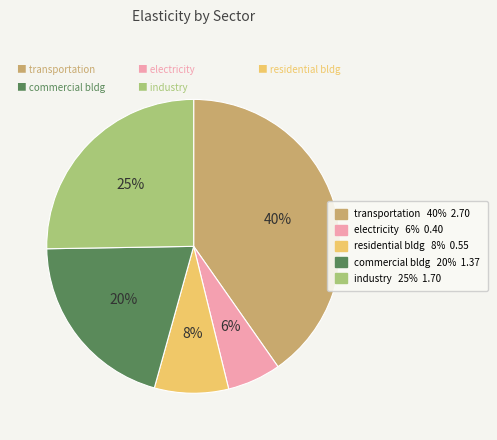

To the nearest percent, what is the difference between the largest and smallest slice percentages?

34%